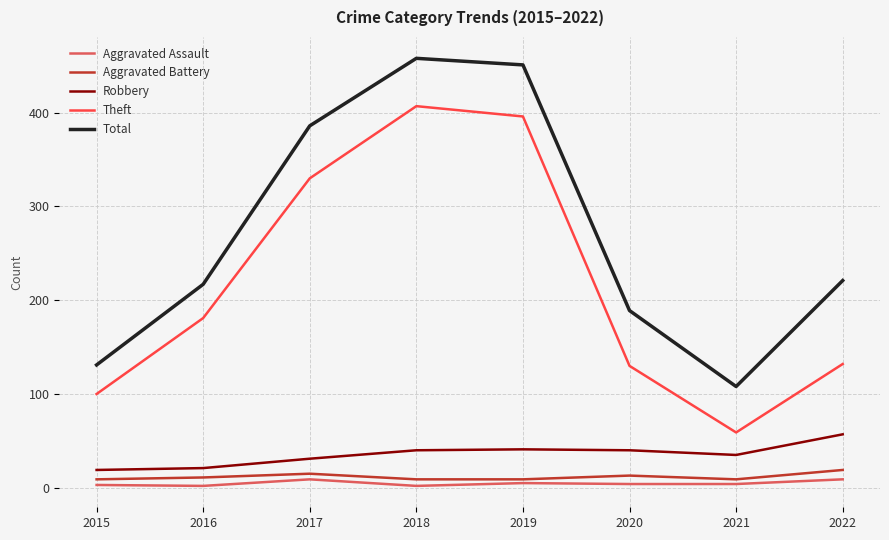

True or false: Aggravated Battery and Theft intersect in this chart.

False